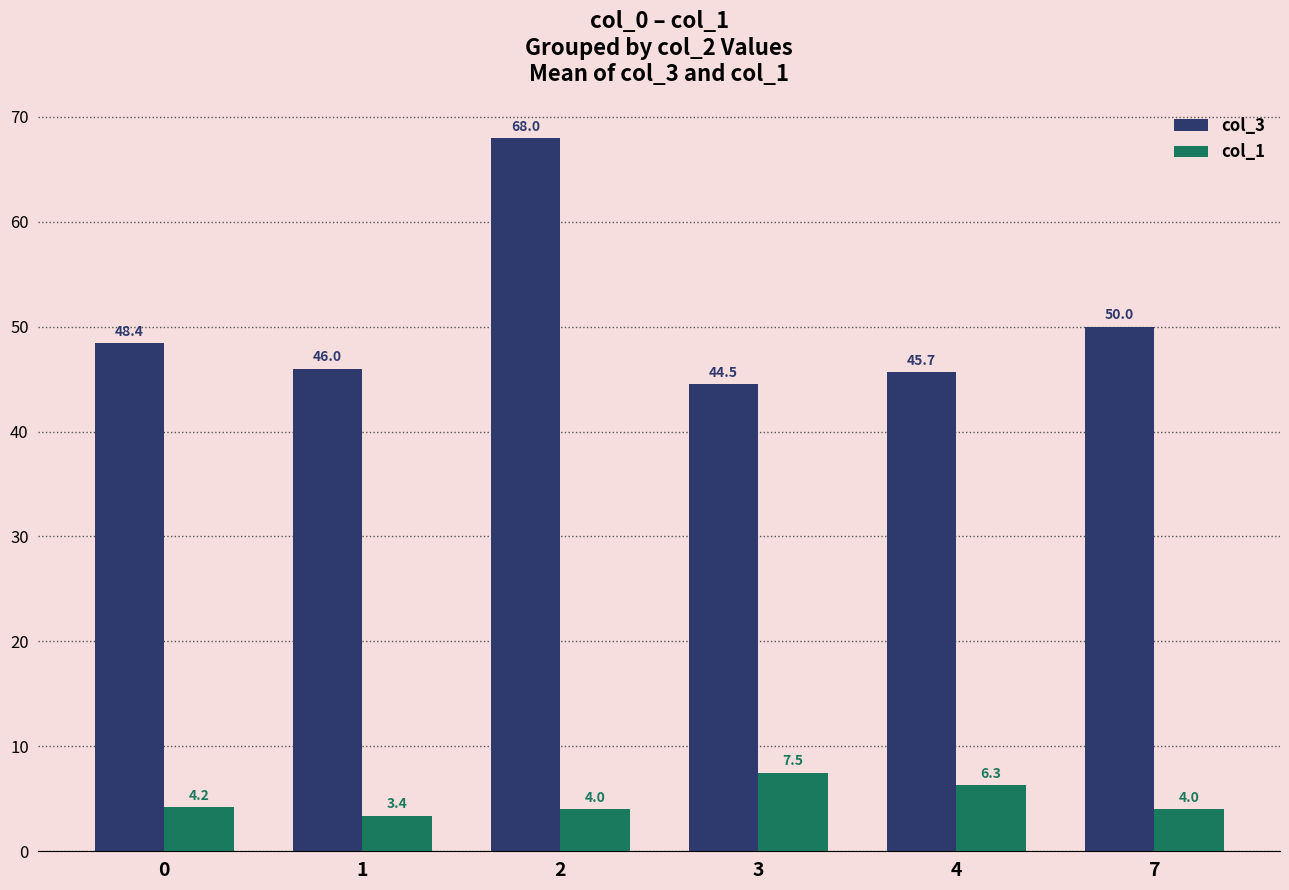

At how many categories does at least one series exceed 66?

1